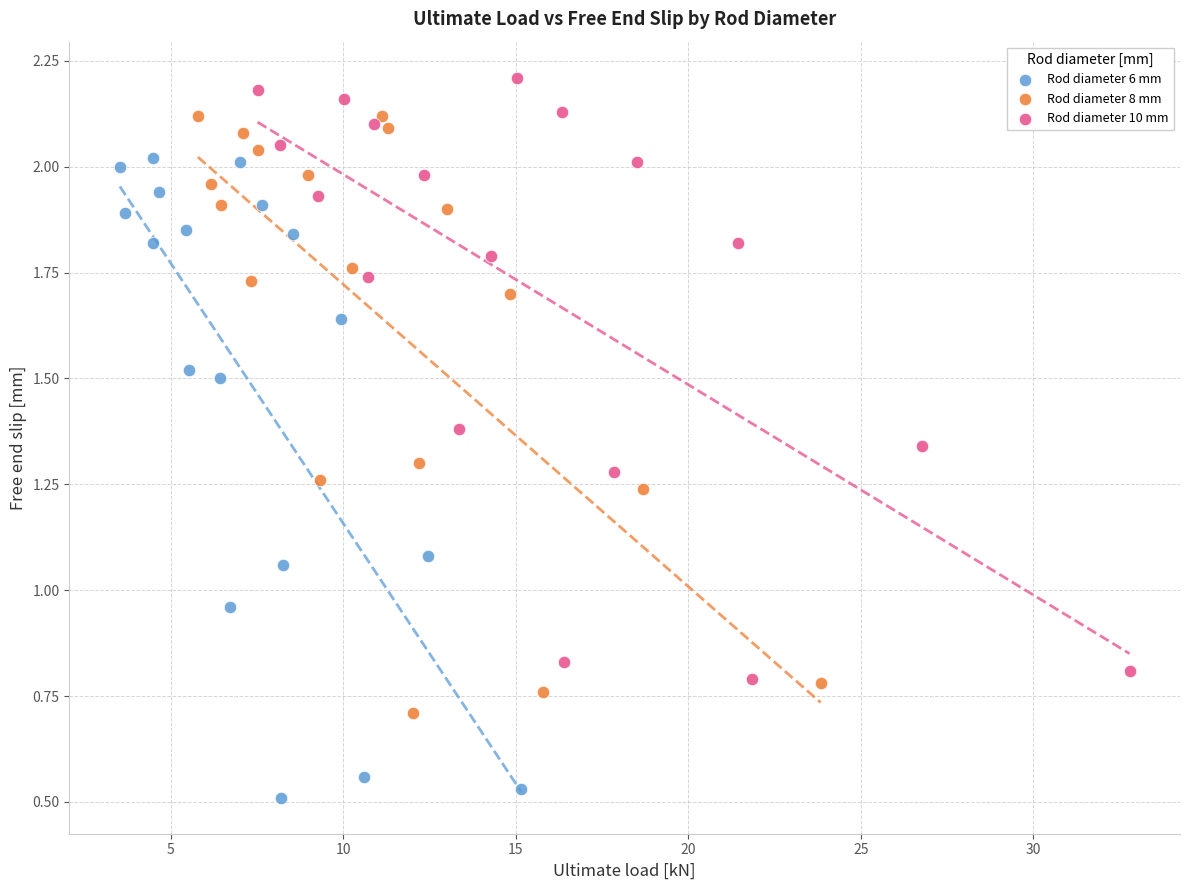

Which series contains the lowest Y value?

Rod diameter 6 mm